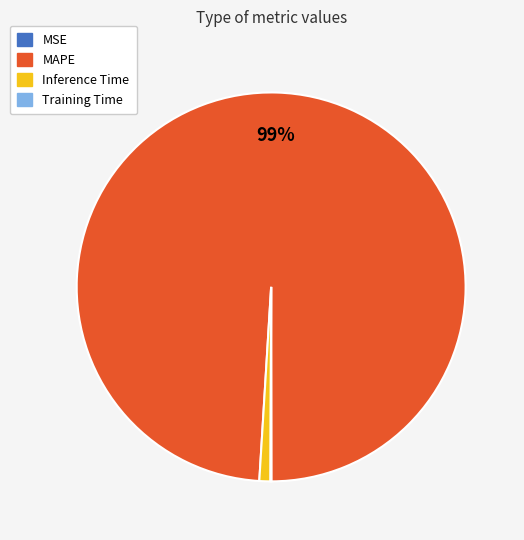

Which slice is the largest?

MAPE